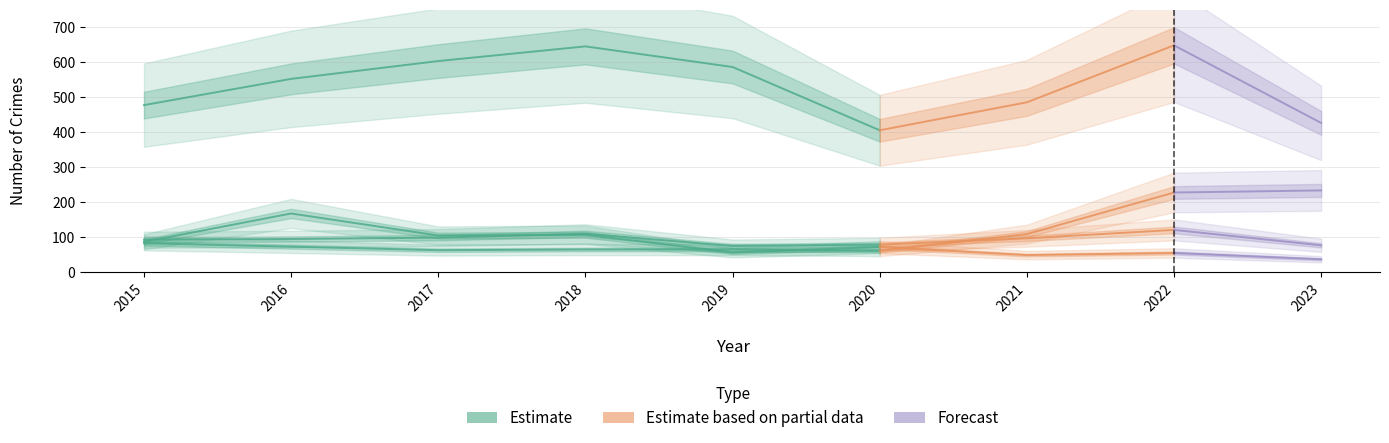

What is the sum of all Motor Vehicle Theft (Estimate) values?

404